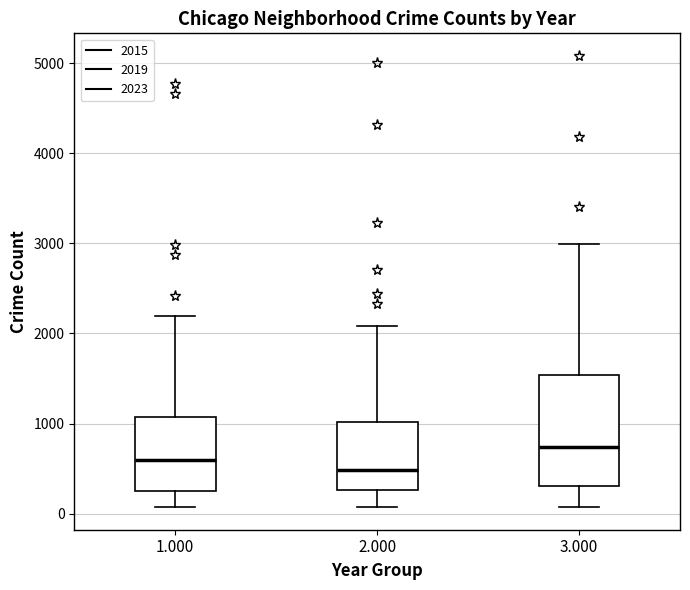

Which box has the lowest median line?

2.000